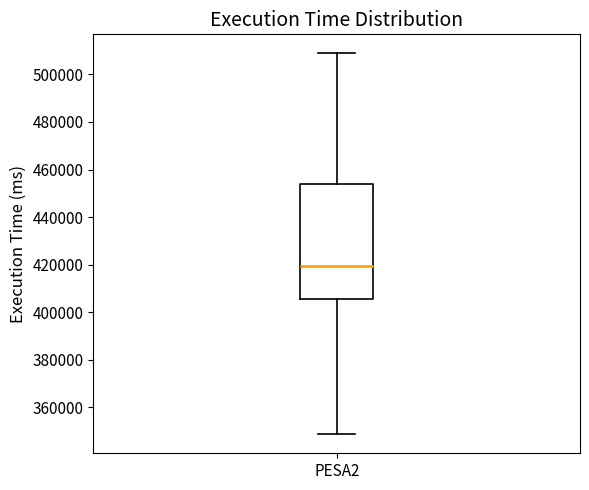

Read this box plot against the y-axis: the position of the median line, the range covered by the box, and the ends of both whiskers. The values are not printed on the chart, so give them approximately, as read against the axis.

median 420000, box 406000 to 454000, whiskers 348000 to 508000